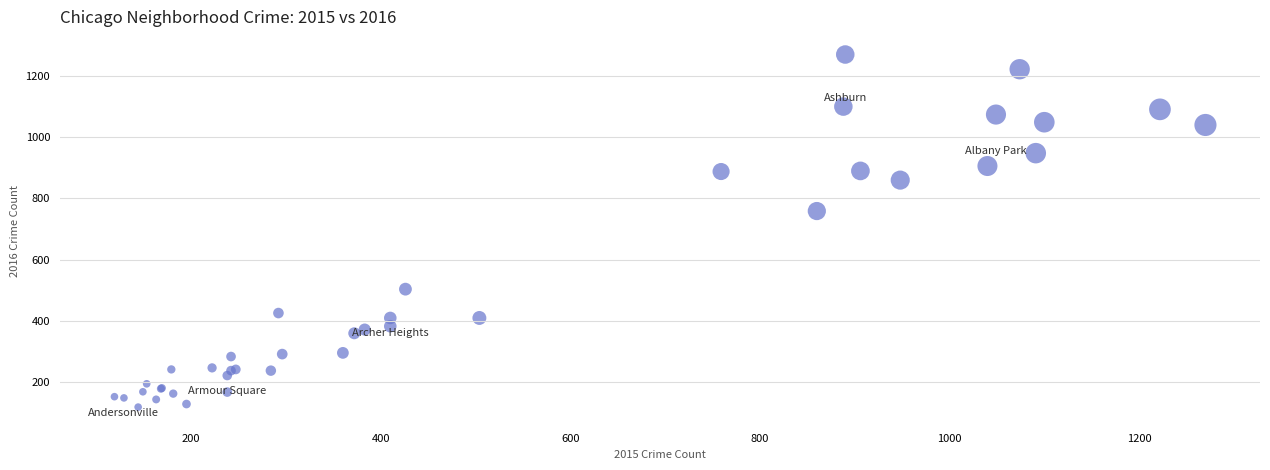

What Y value in the scatter plot is closest to 694?

759